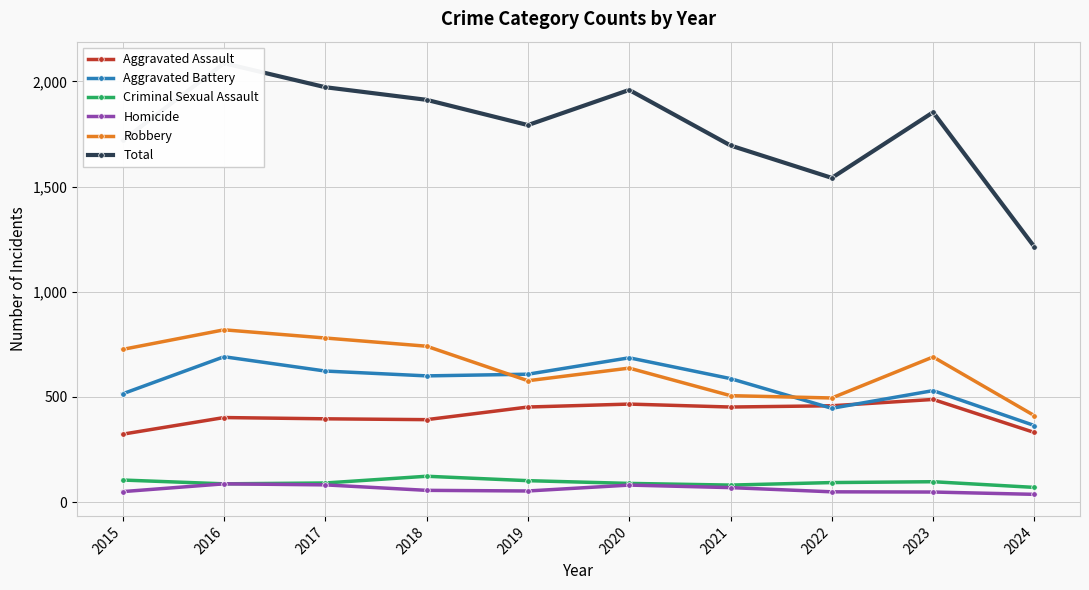

Does the chart display data point markers on the line(s)?

Yes